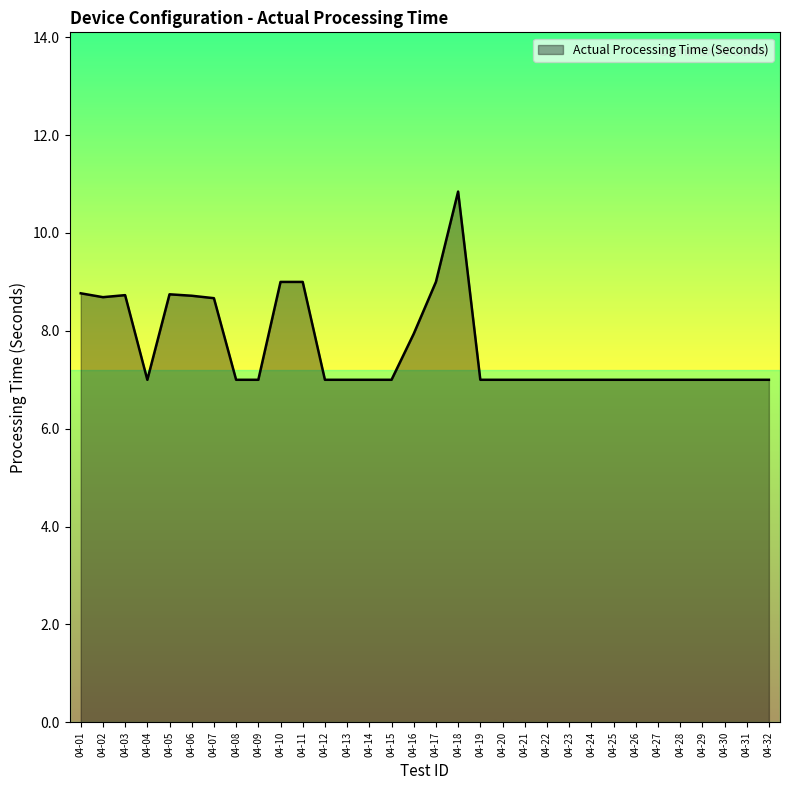

What value does the data have at 04-05?

8.7